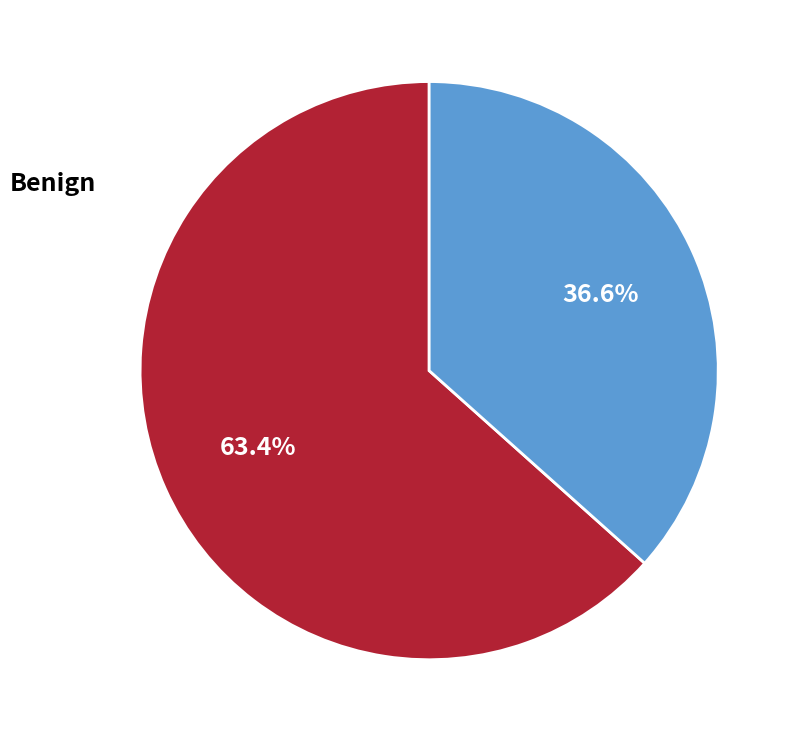

Which slice is the smallest?

Benign